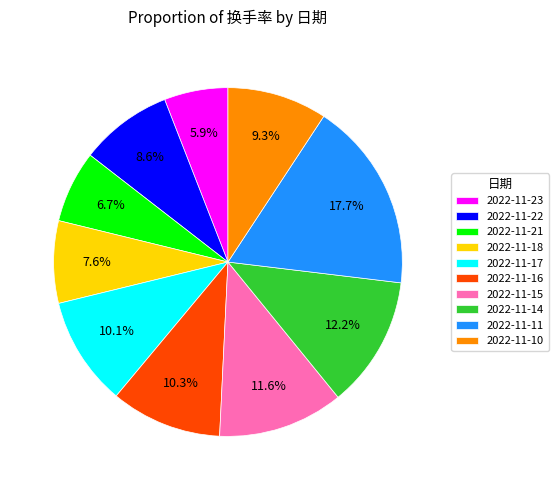

Is it true that 2022-11-15 is 12% of the pie?

True